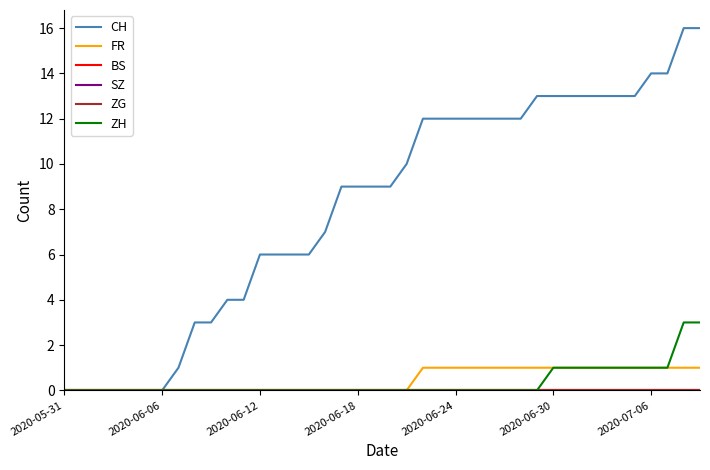

True or false: ZG and BS cross at least once.

False